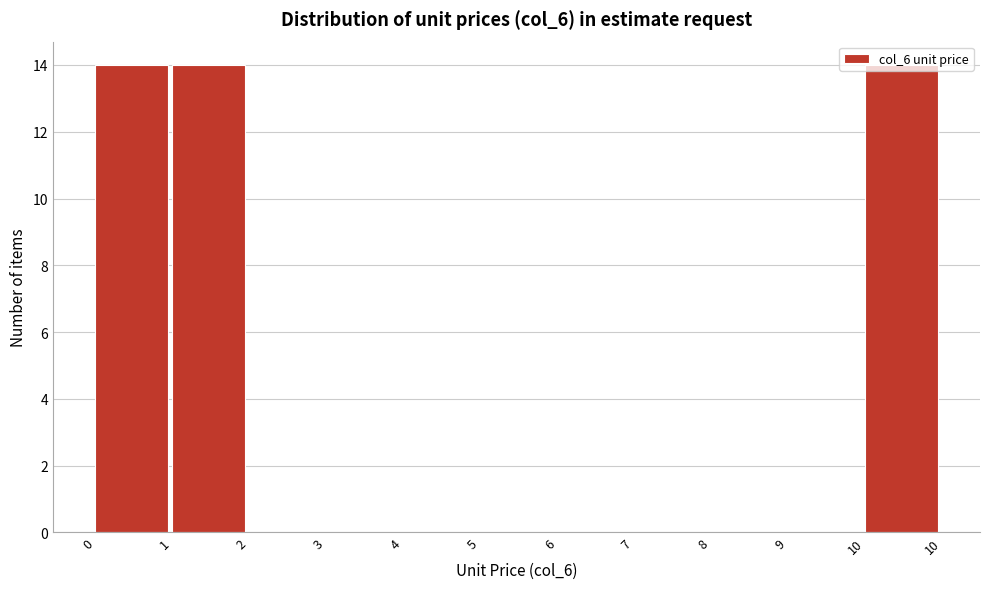

What is the greatest value displayed?

14